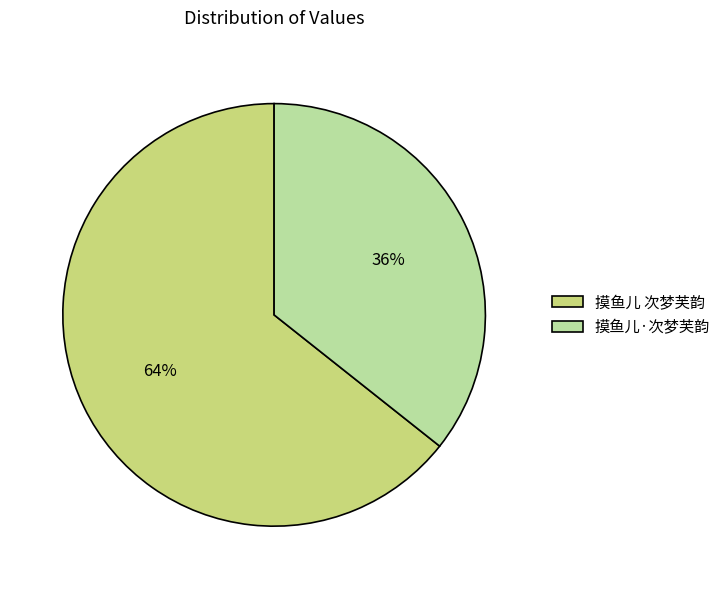

To the nearest percent, what is the average slice percentage?

50%